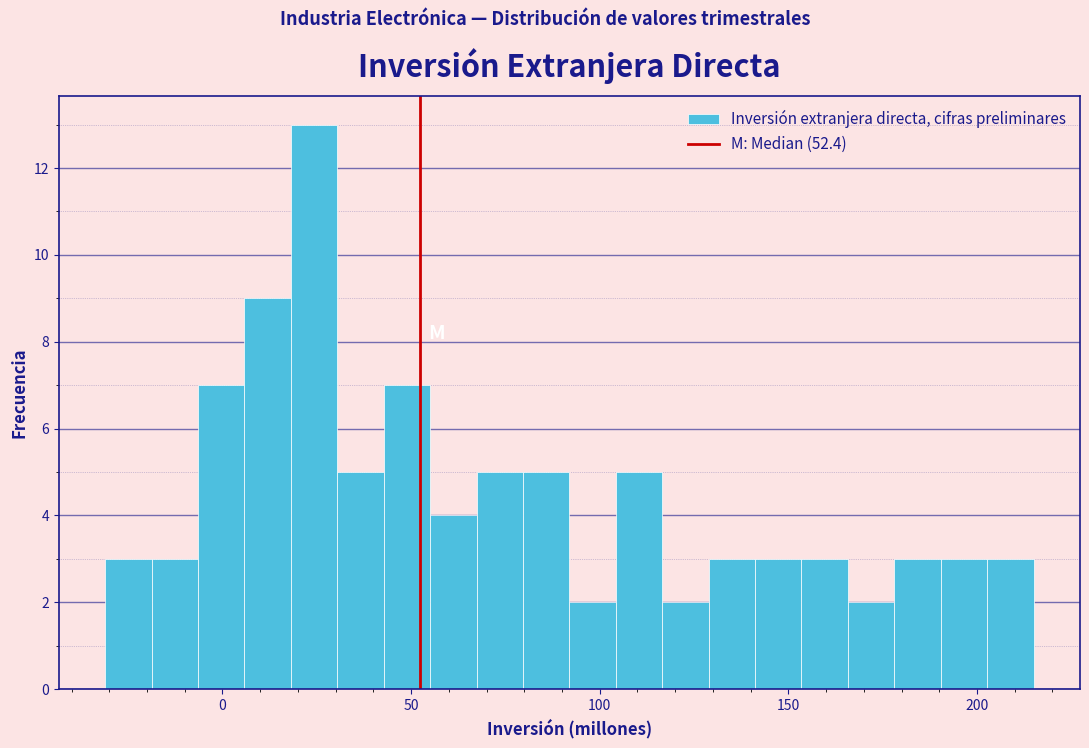

Around what value on the x-axis is the tallest bar? Give the approximate position of its centre, as read against the axis.

25